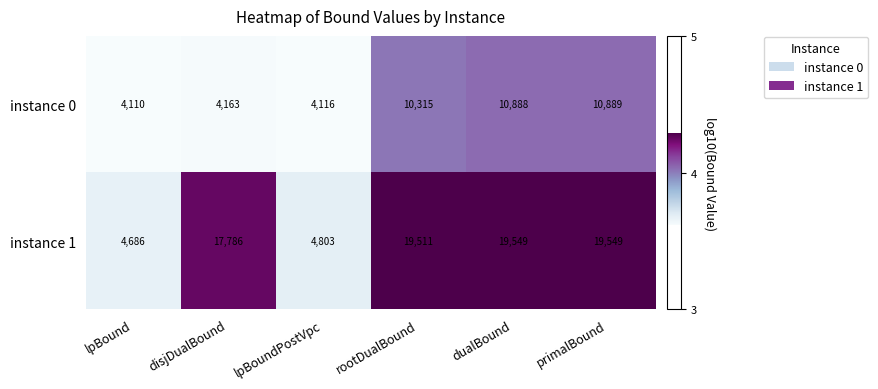

At which label does instance 0 reach its minimum?

lpBound